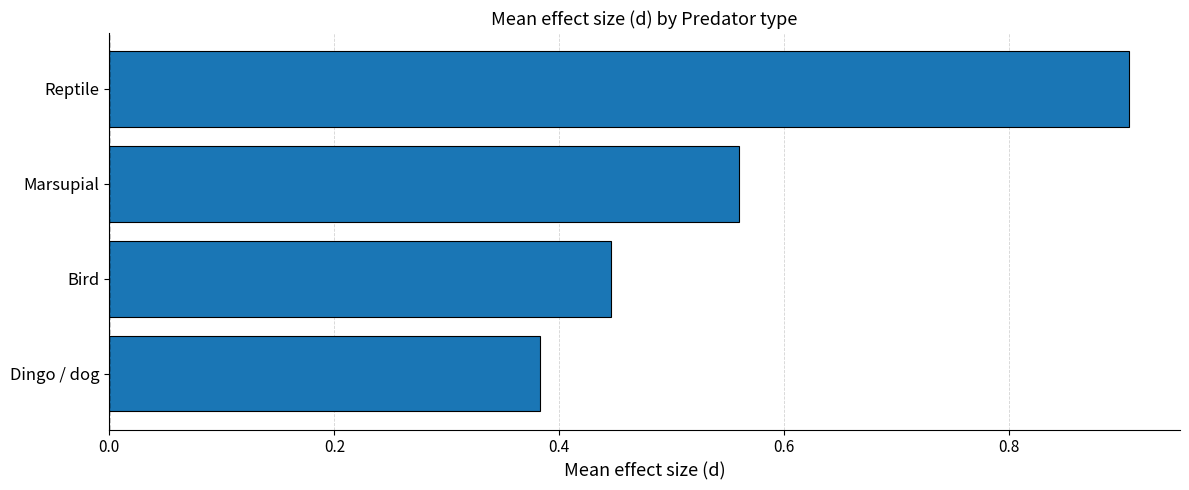

List the labels in order of value, smallest first.

Dingo / dog, Bird, Marsupial, Reptile